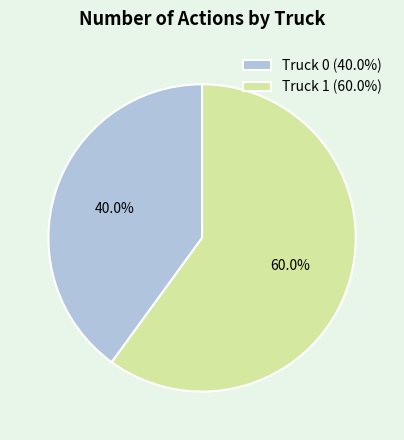

Does Truck 1 account for over 50% of the chart?

Yes